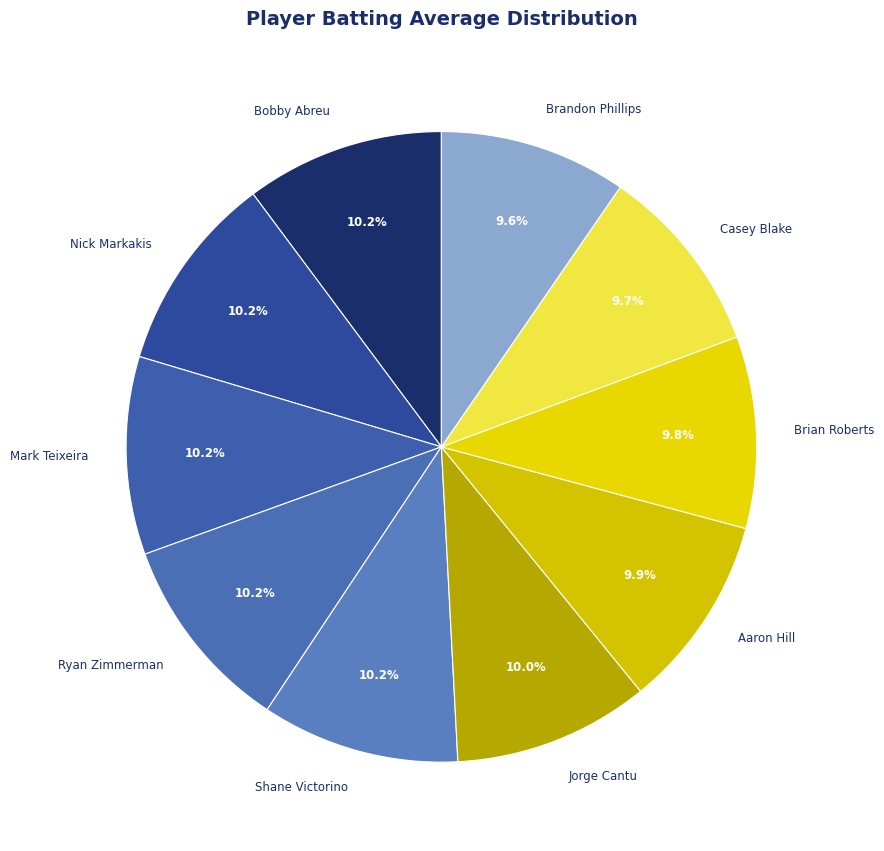

What percentage is the Nick Markakis slice, to the nearest percent?

10%